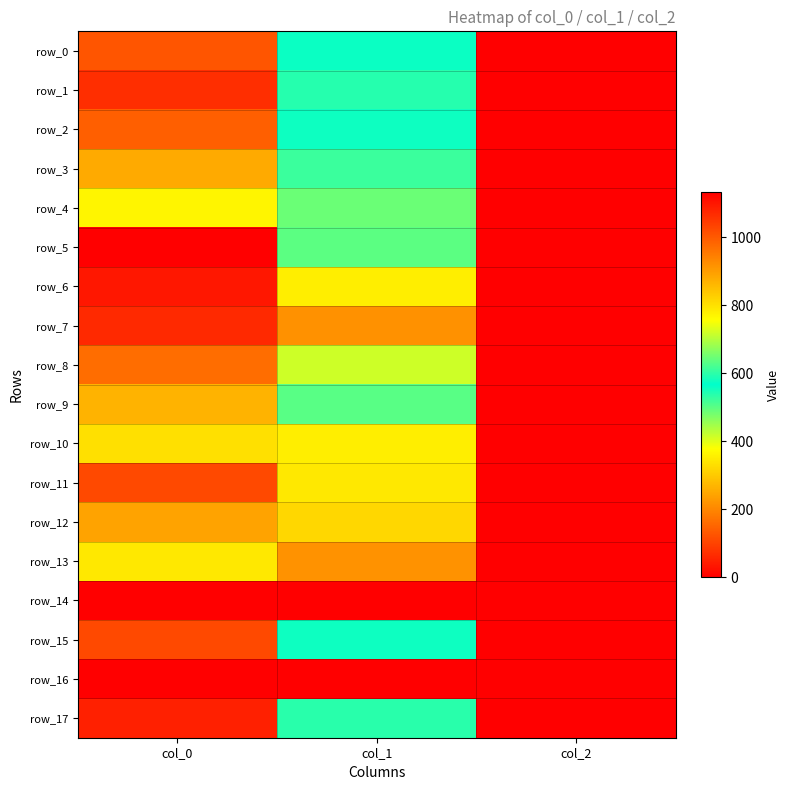

The value of row_15 at col_1 is 115.4. True or false?

False